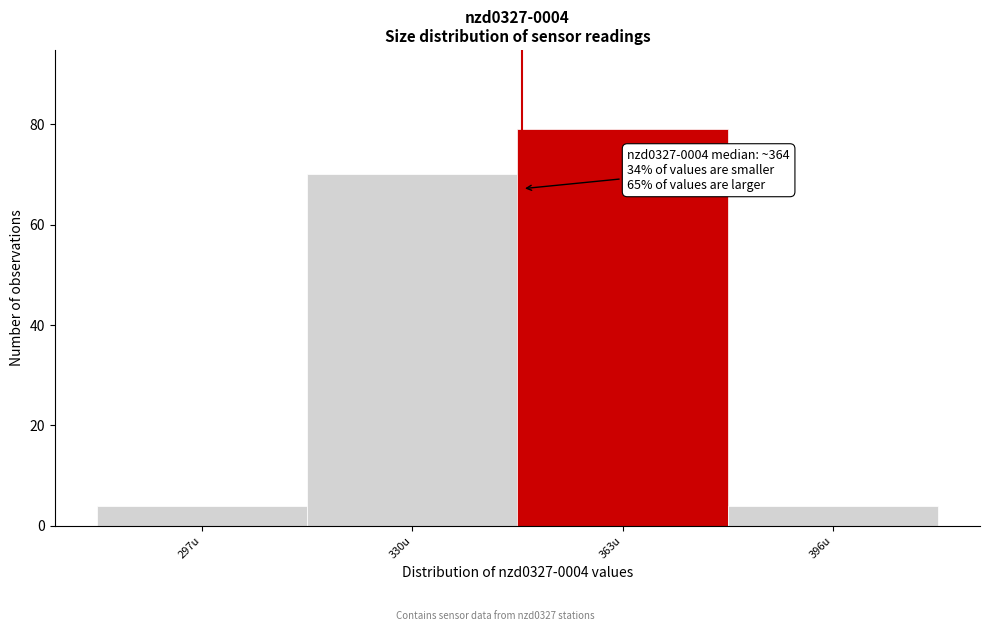

Reading left to right, list all the values displayed in this chart.

297u=4	330u=70	363u=79	396u=4